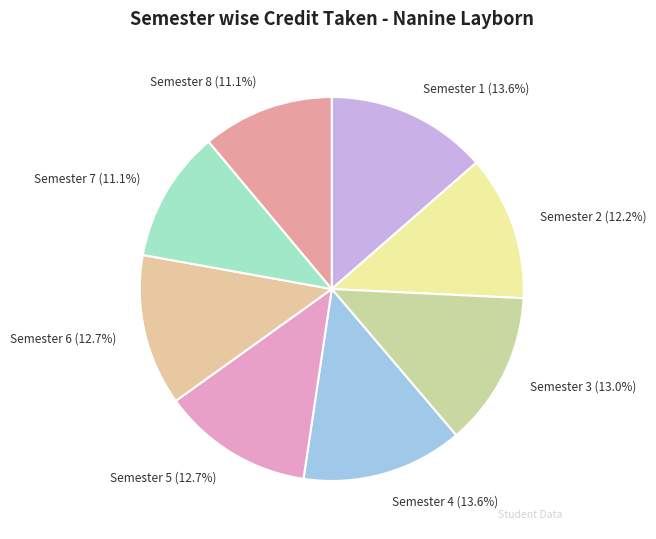

Count the number of slices in the pie.

8